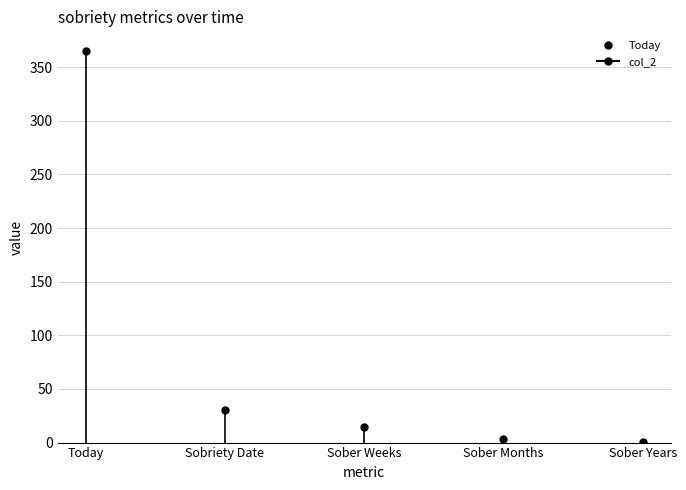

Which label corresponds to the smallest value in the chart?

Sober Years